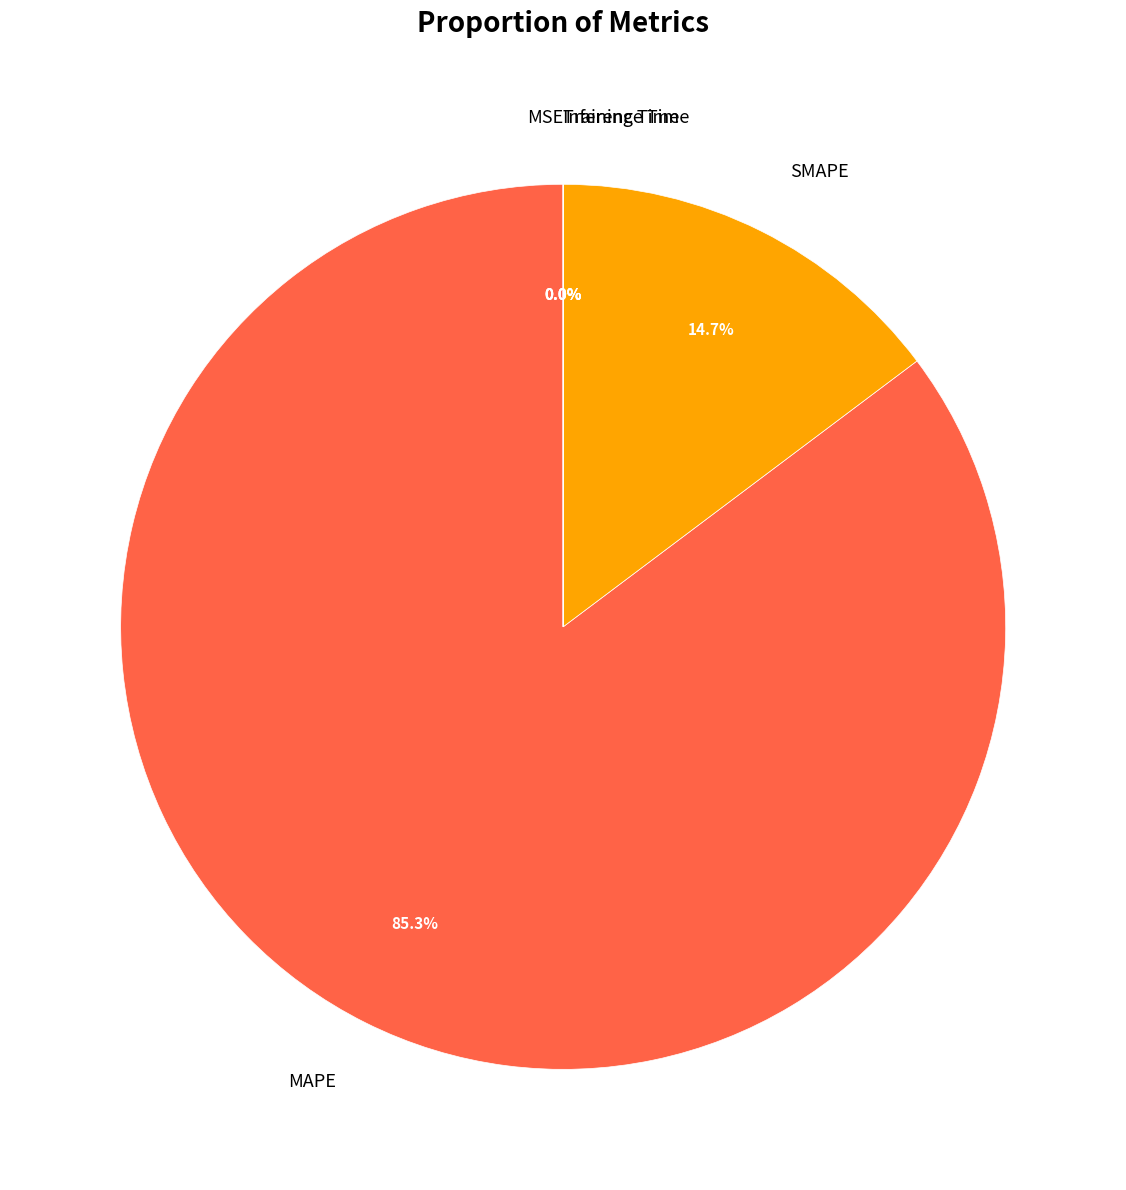

True or false: SMAPE accounts for 24% of the total.

False